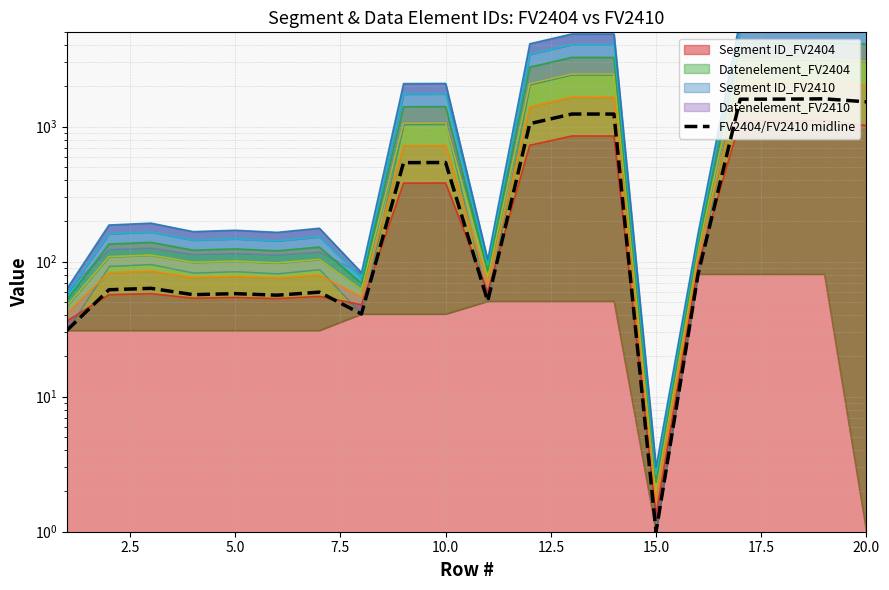

The chart shows a value of 141.2 at 15. True or false?

False